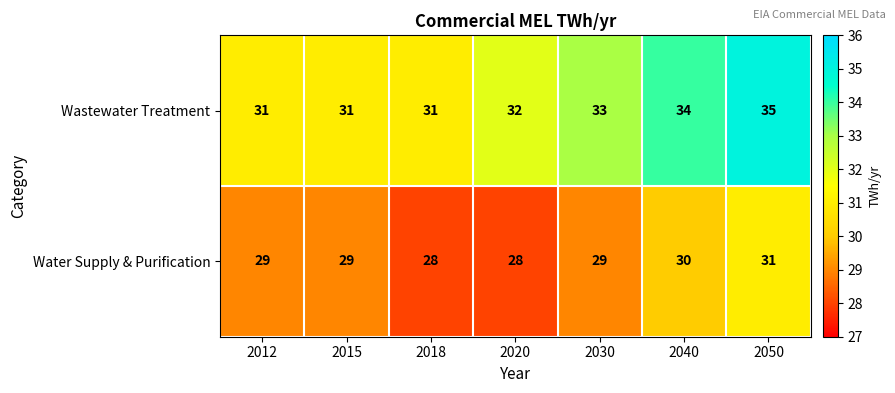

How many categories are shown in the chart?

7